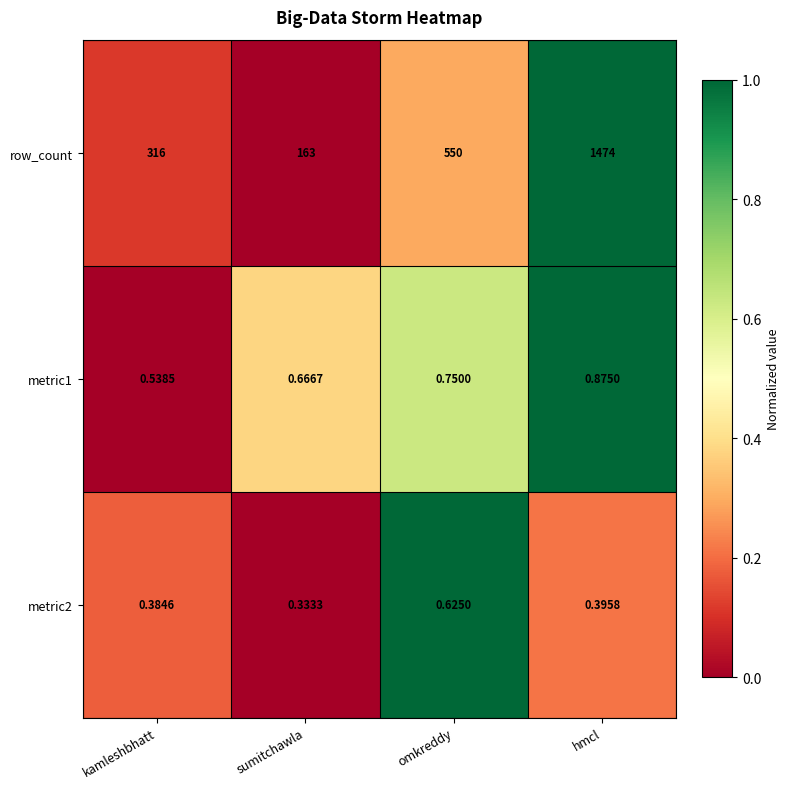

Rank the categories by metric2 value from highest to lowest.

omkreddy, hmcl, kamleshbhatt, sumitchawla